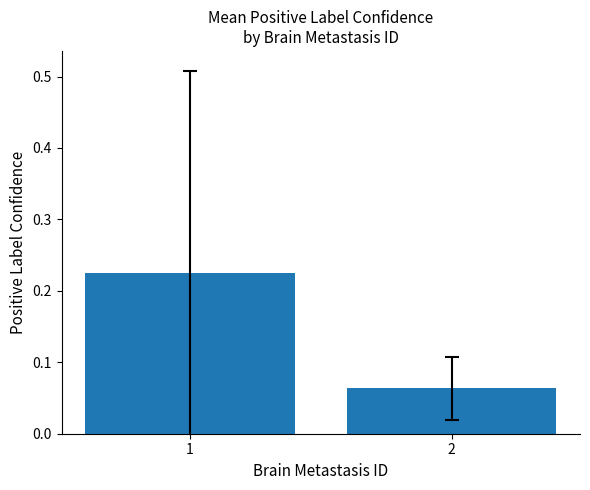

What is the sum of the values at 1 and 2?

0.3